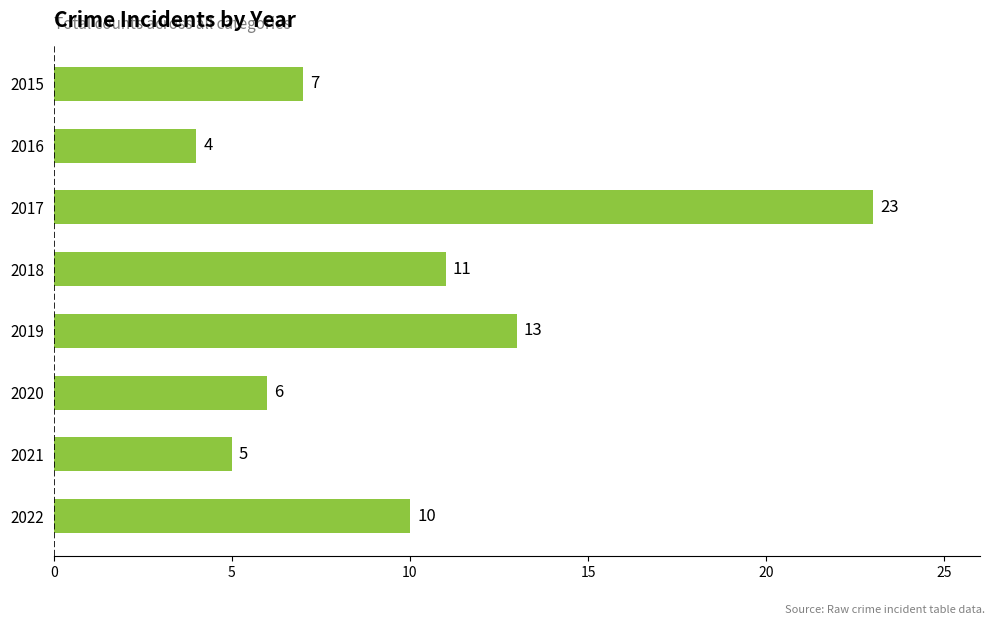

Reading bottom to top, what are all the values shown in this chart?

2022=10	2021=5	2020=6	2019=13	2018=11	2017=23	2016=4	2015=7